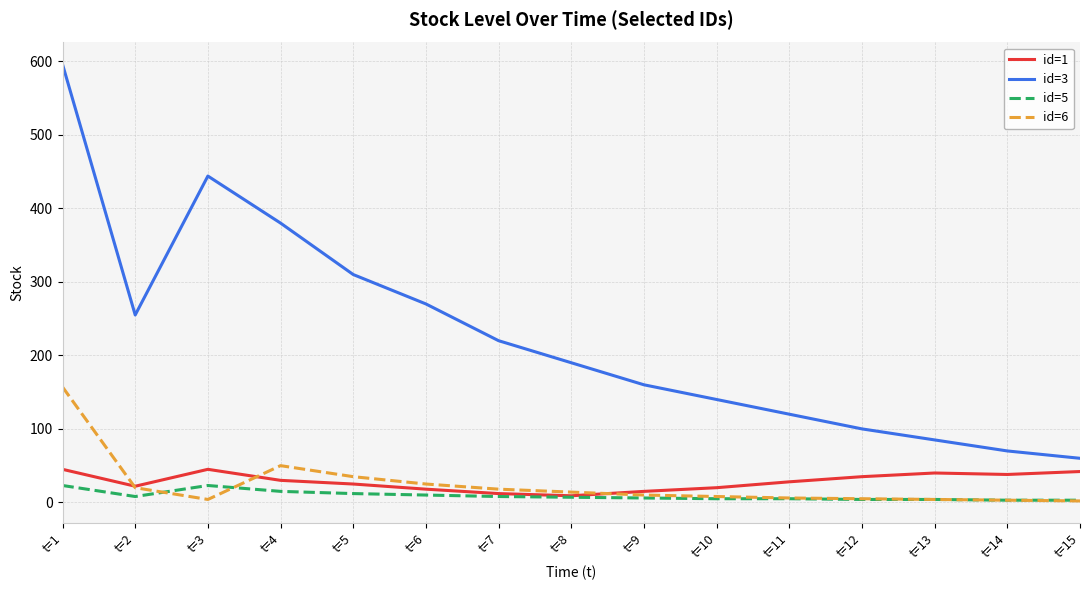

Is it true that id=1 equals 15 at t=9?

True